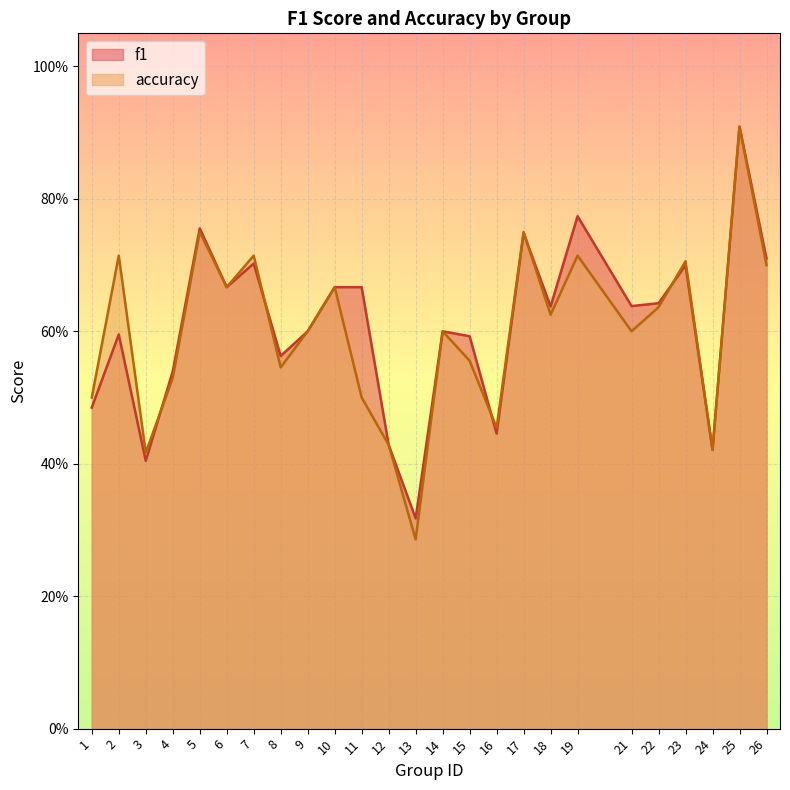

Between 7 and 21, which series saw the biggest shift?

accuracy